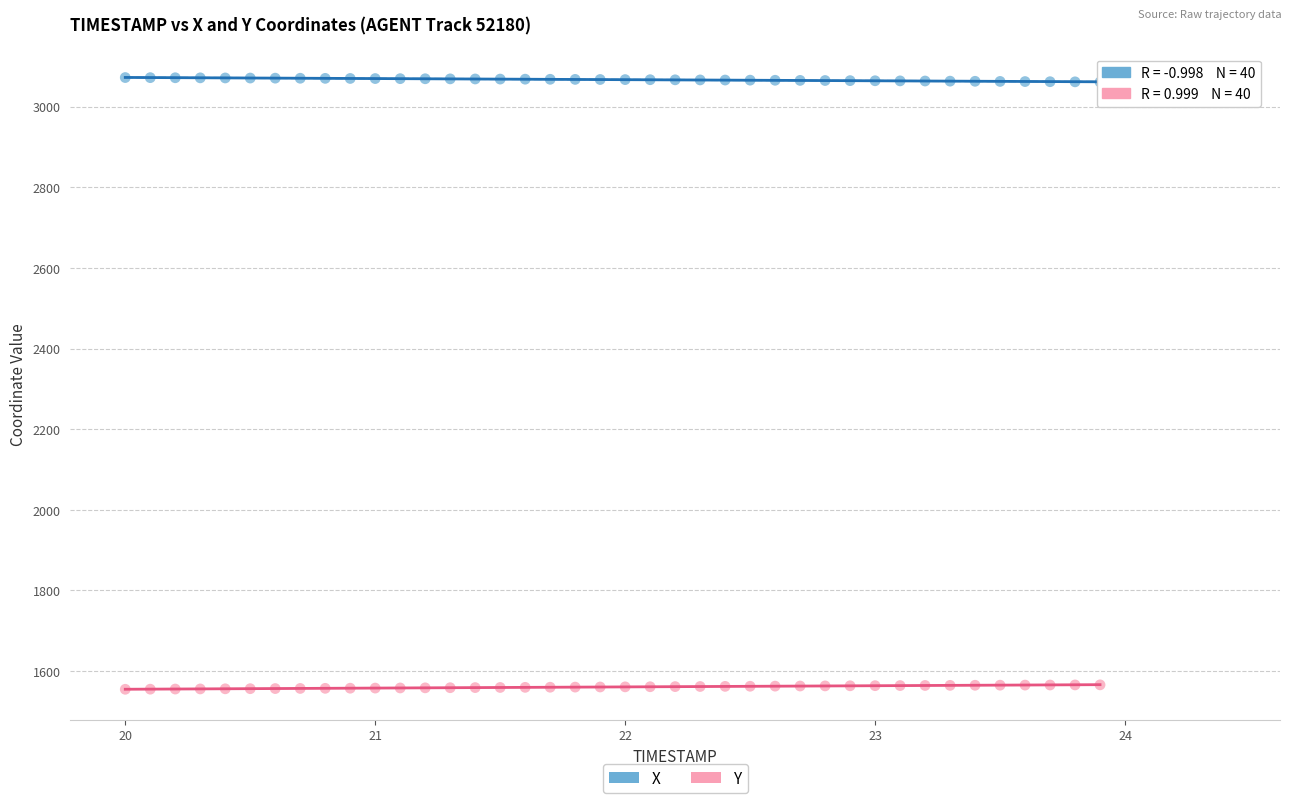

Across all data points, what is the range of Y values (max minus min)?

1517.1